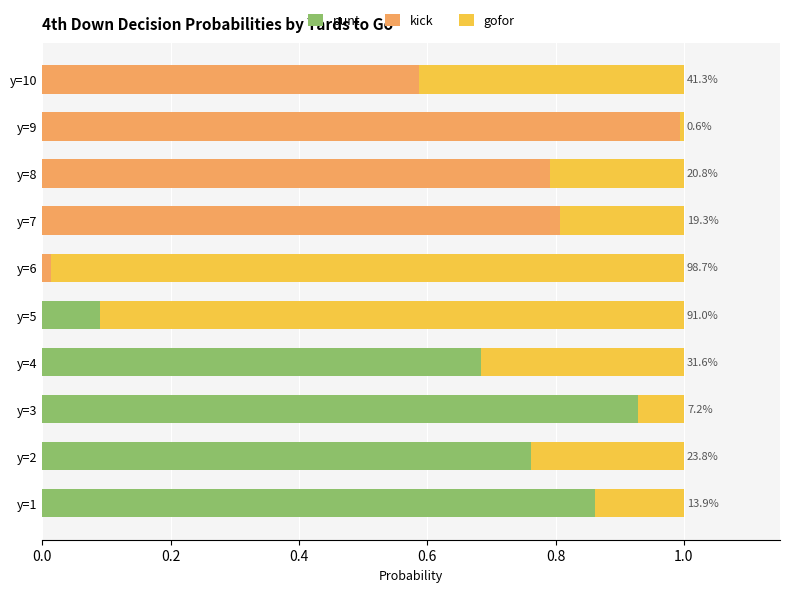

Which category has the highest value in the punt series?

y=3